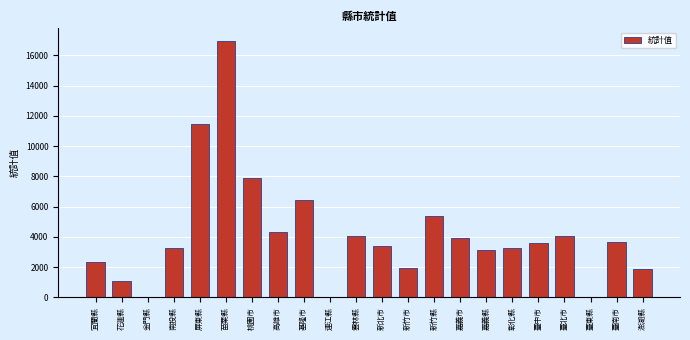

Which has a higher value, 高雄市 or 澎湖縣?

高雄市